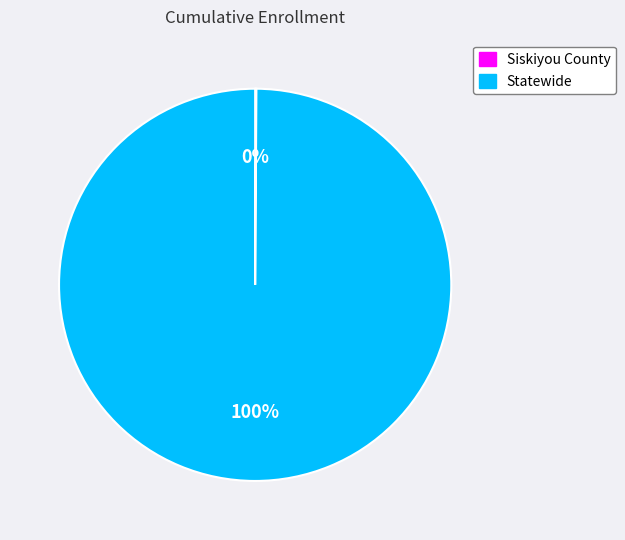

What is the largest slice in the pie chart?

Statewide